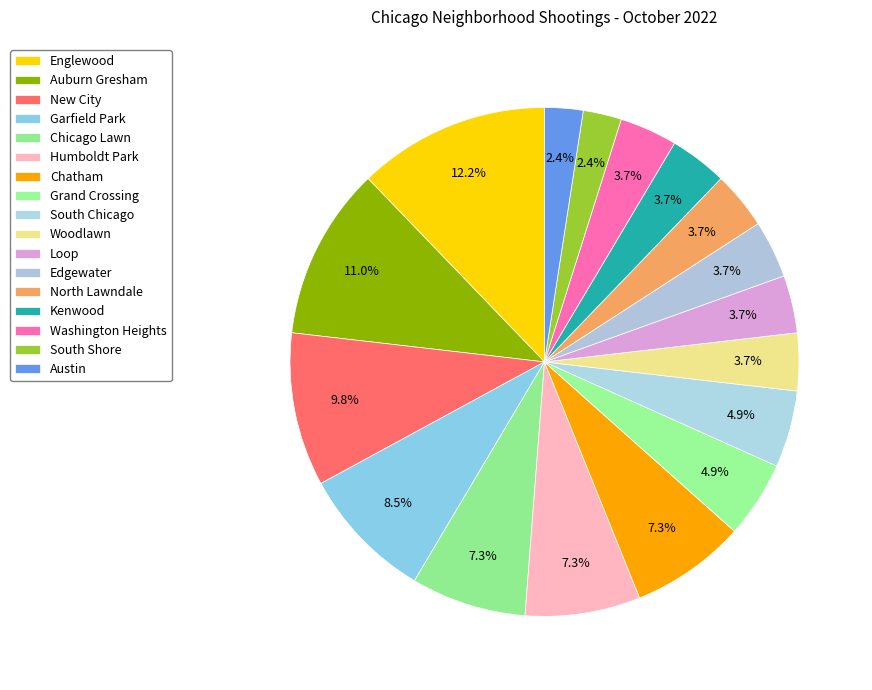

How many slices are in this pie chart?

17